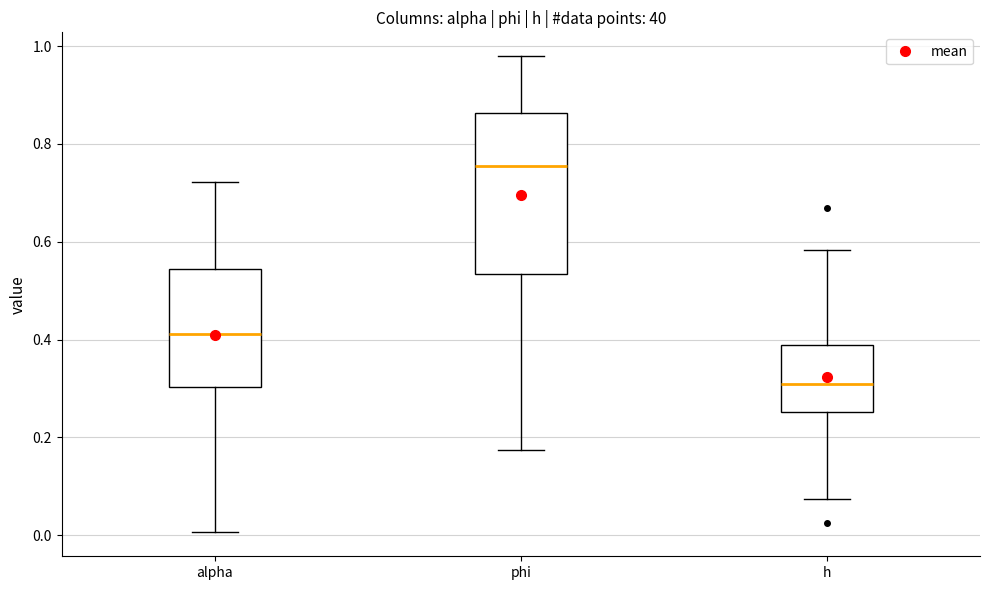

Where does the median line of the box for alpha sit on the y-axis? The values are not printed on the chart, so give them approximately, as read against the axis.

0.42